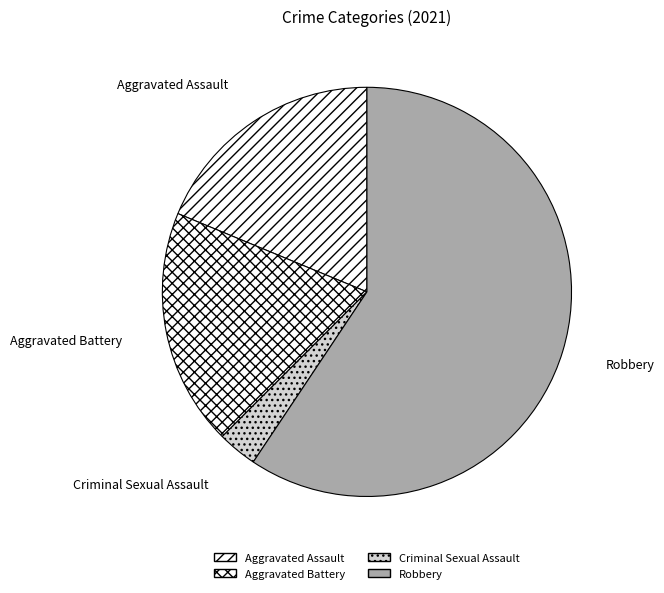

Count the number of slices in the pie.

4